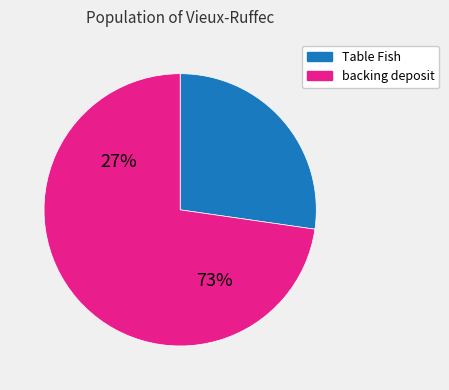

Does Table Sleek input represent more than half of the total?

No